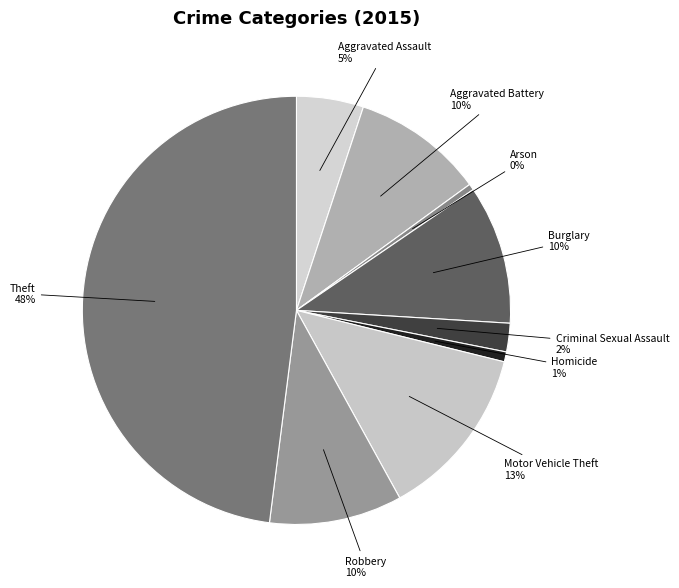

Combined, do Homicide and Robbery account for over 50%?

No